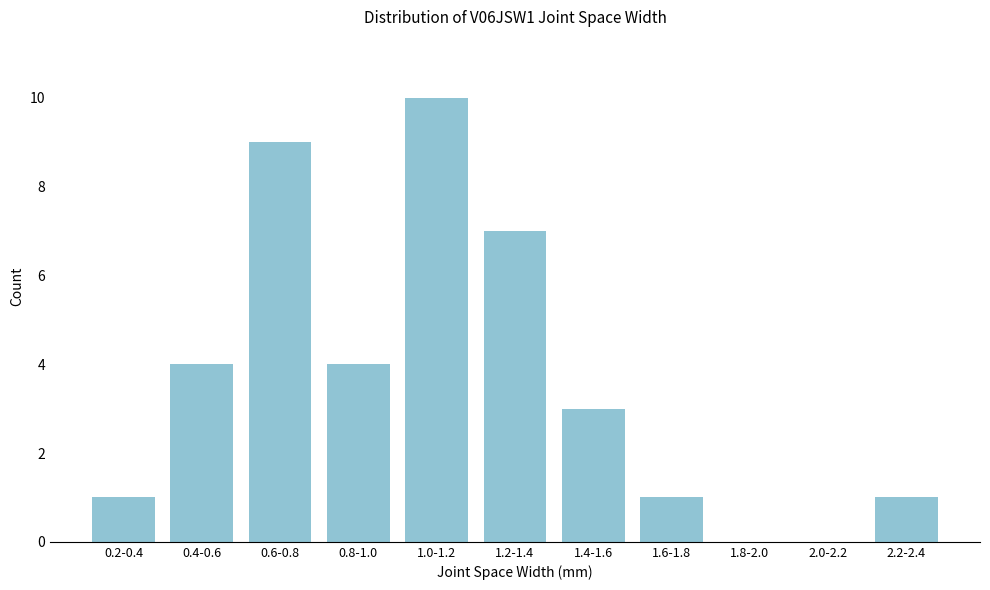

Reading left to right, transcribe all the data shown in this chart.

0.2-0.4=1	0.4-0.6=4	0.6-0.8=9	0.8-1.0=4	1.0-1.2=10	1.2-1.4=7	1.4-1.6=3	1.6-1.8=1	1.8-2.0=0	2.0-2.2=0	2.2-2.4=1